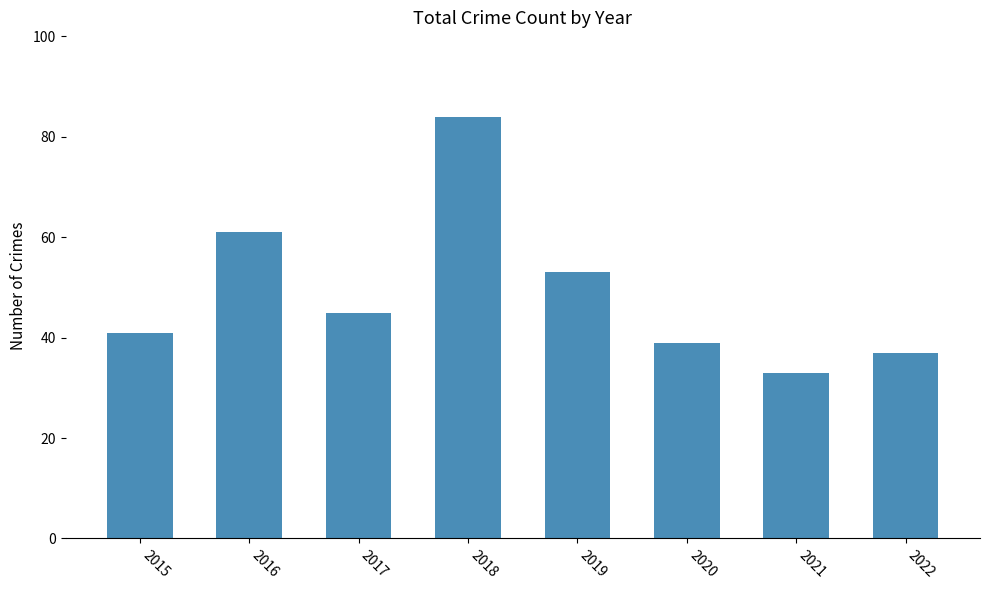

Count the number of data series in this chart.

1